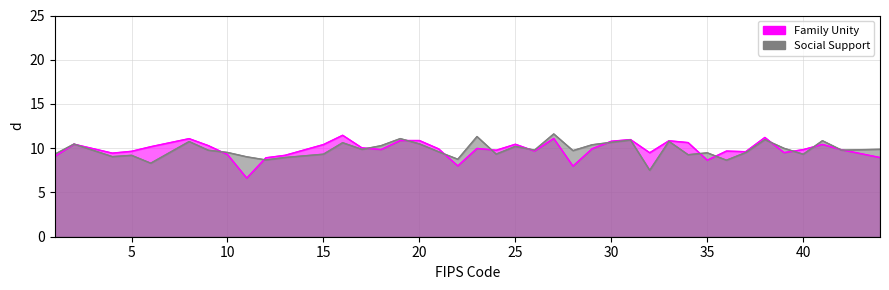

What is the average value of the Social Support series?

9.8